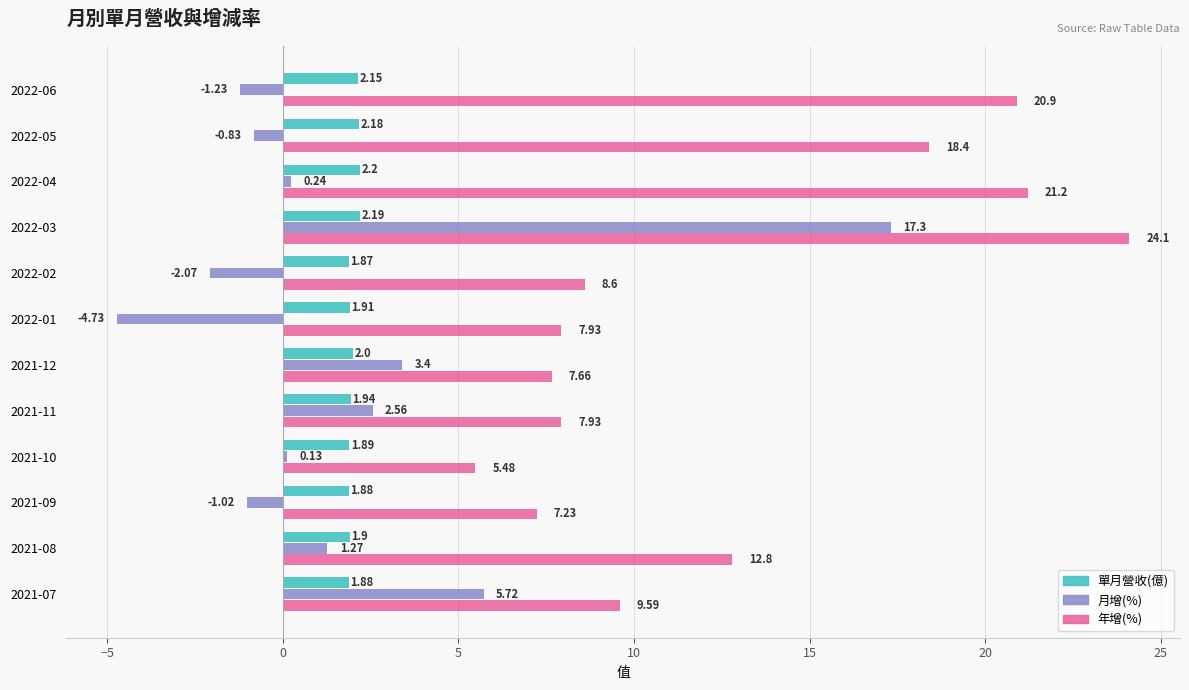

What is the average value of the 年增(%) series?

12.7